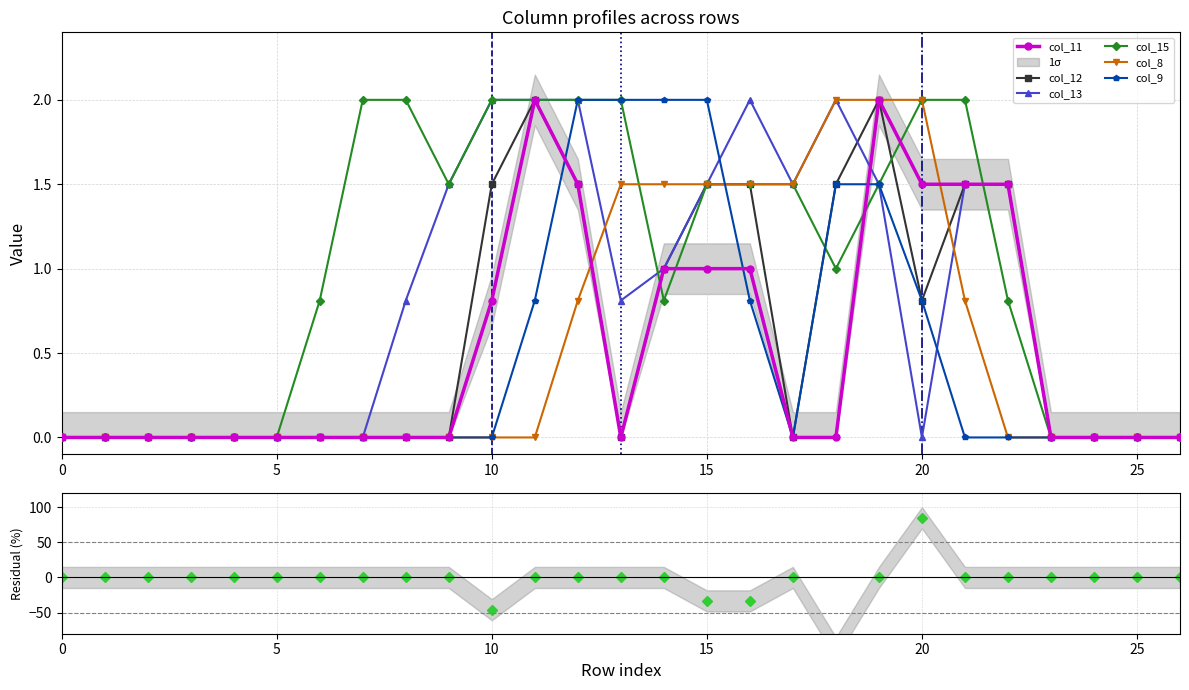

Does the chart display data point markers on the line(s)?

Yes